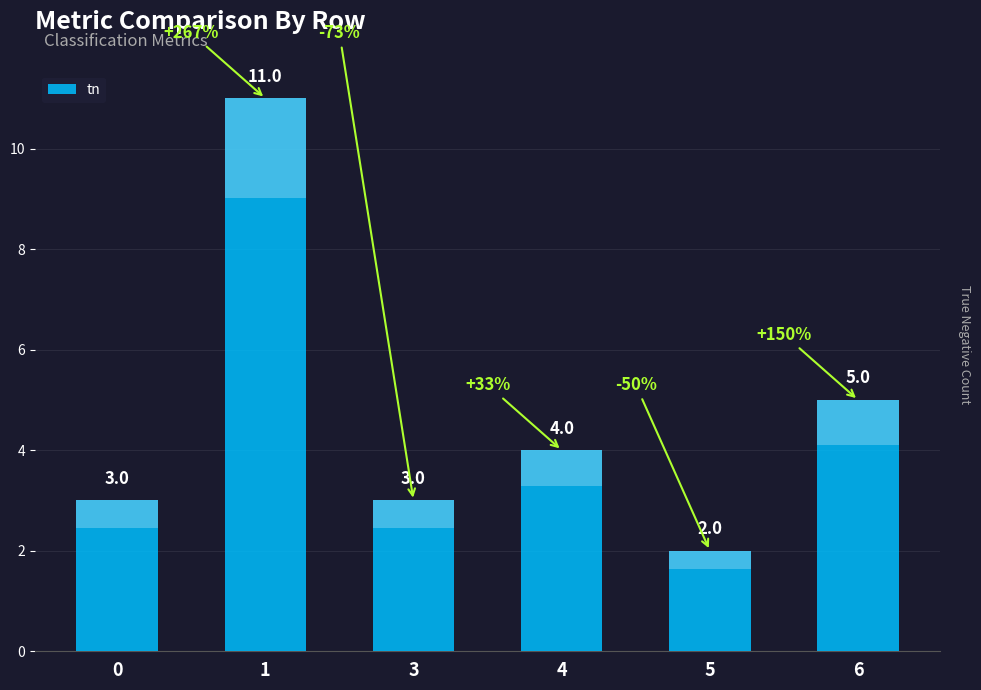

What is the approximate value at 6?

5